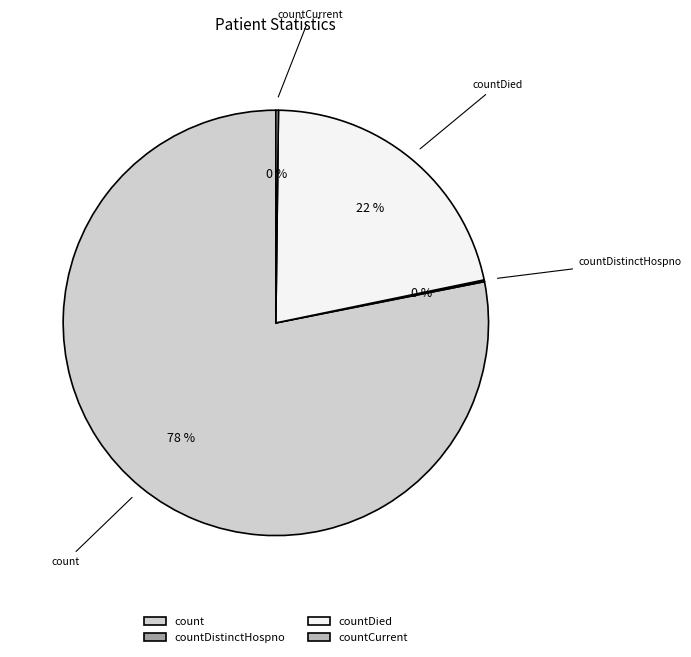

To the nearest percent, what is the average slice percentage?

25%